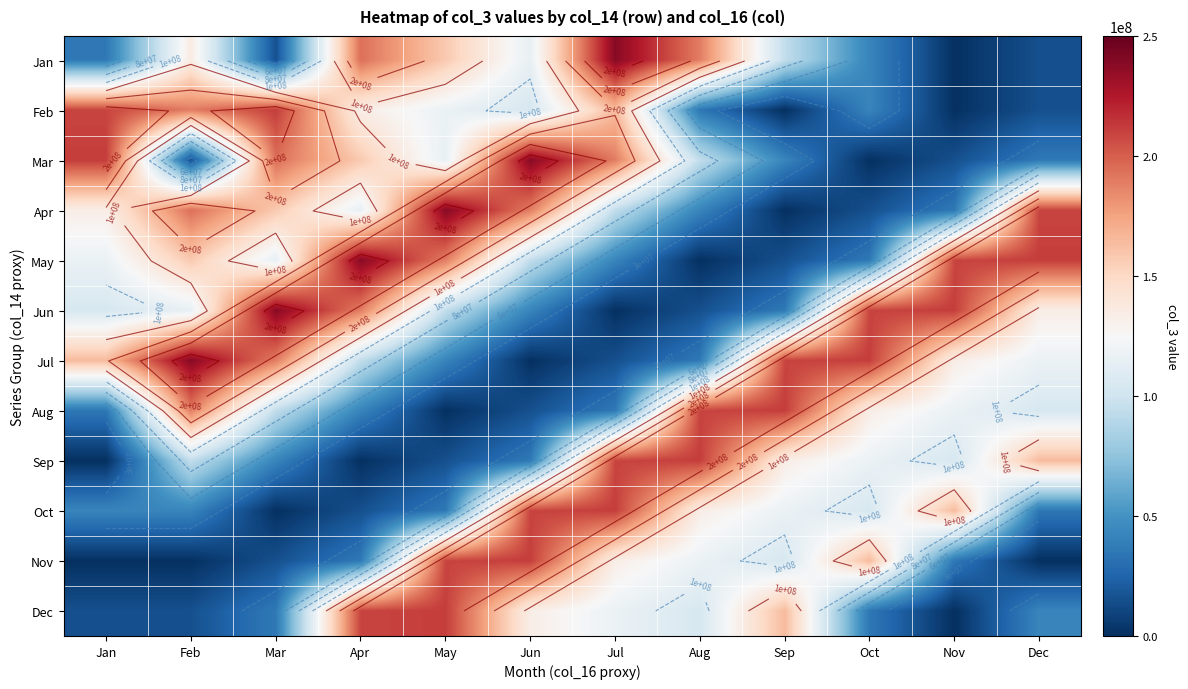

What is the sum of the Dec values at May and Oct?

246769800